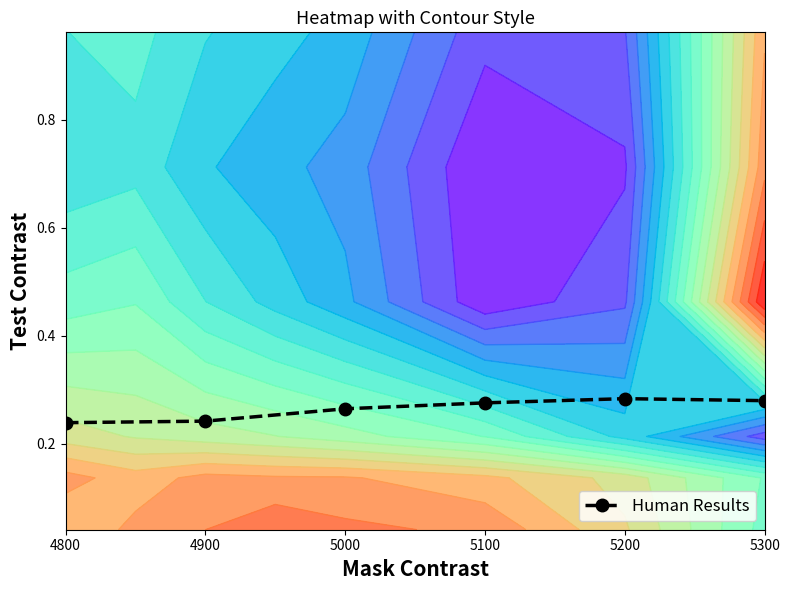

What is the smallest value displayed?

0.2